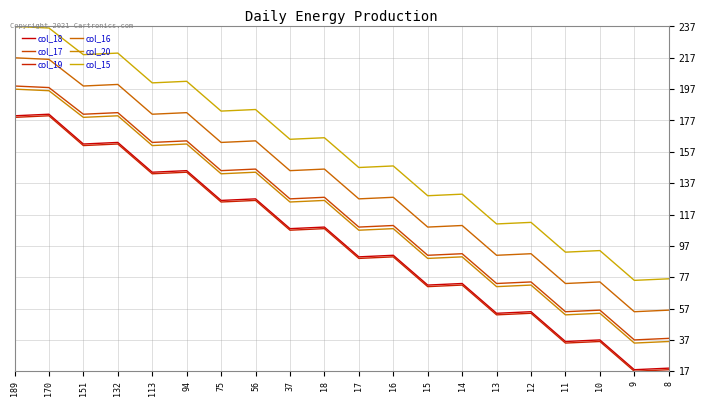

Is this an area chart (filled region under the line)?

No